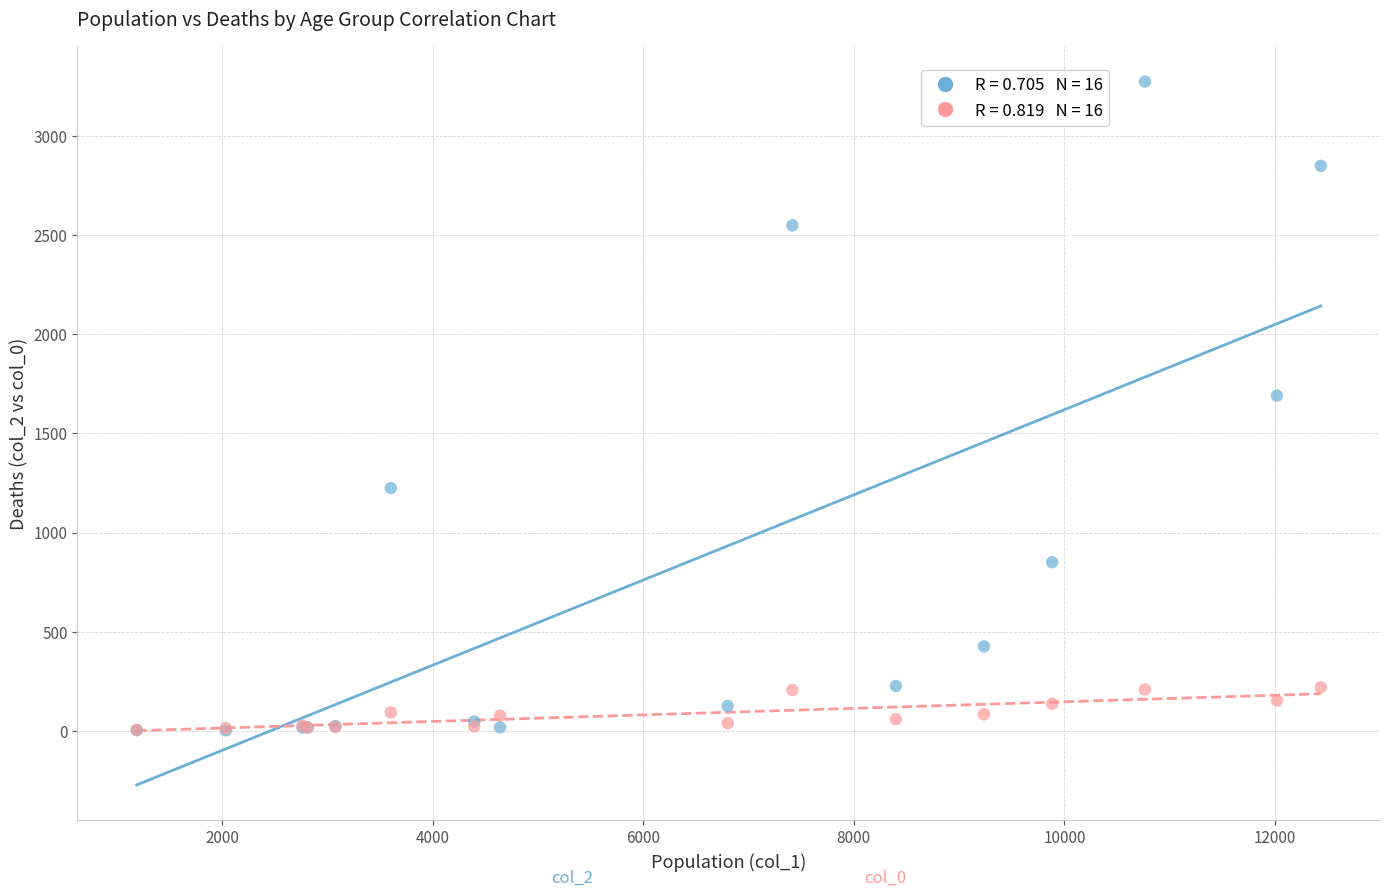

Across all series, what Y value is closest to 1638?

1690